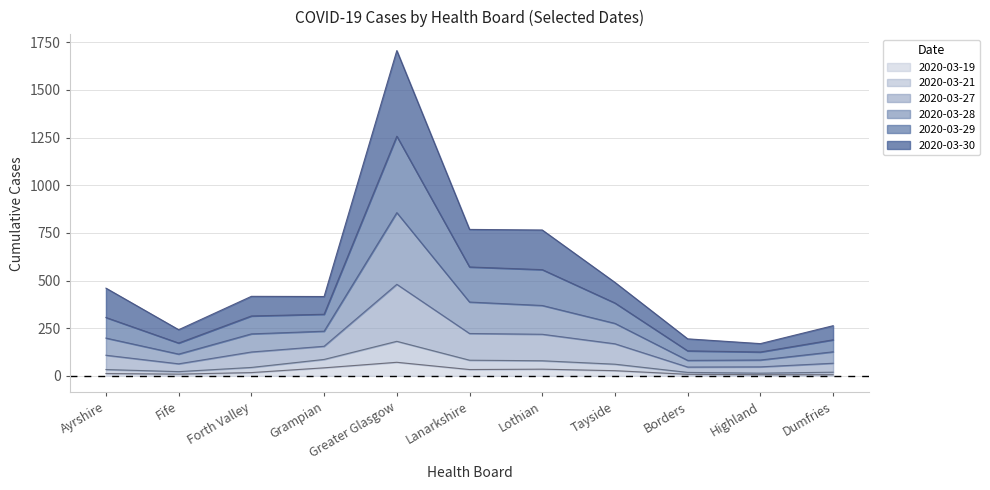

Does the chart have visible grid lines?

Yes